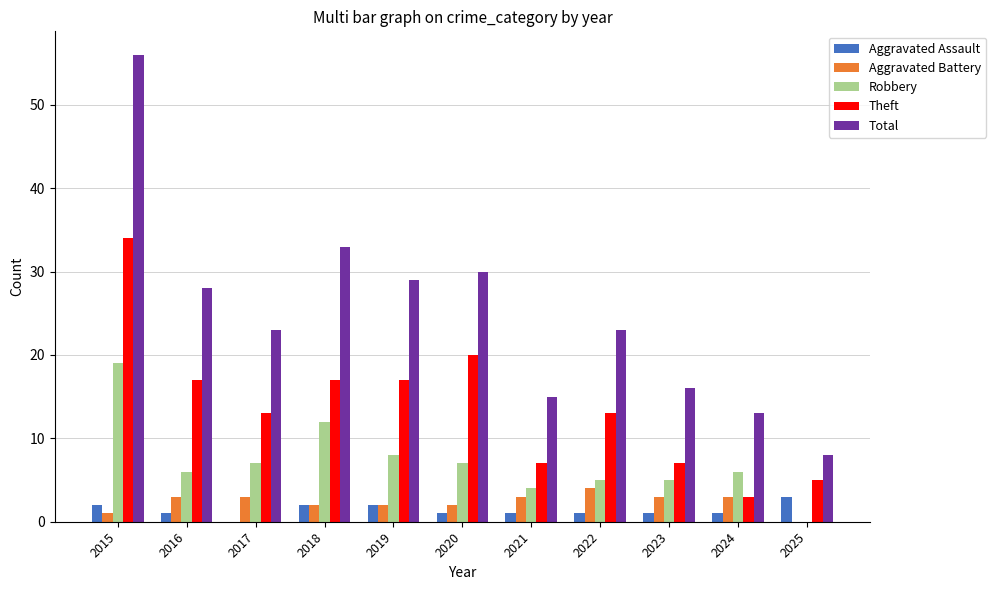

Which series changed the most between 2019 and 2023?

Total